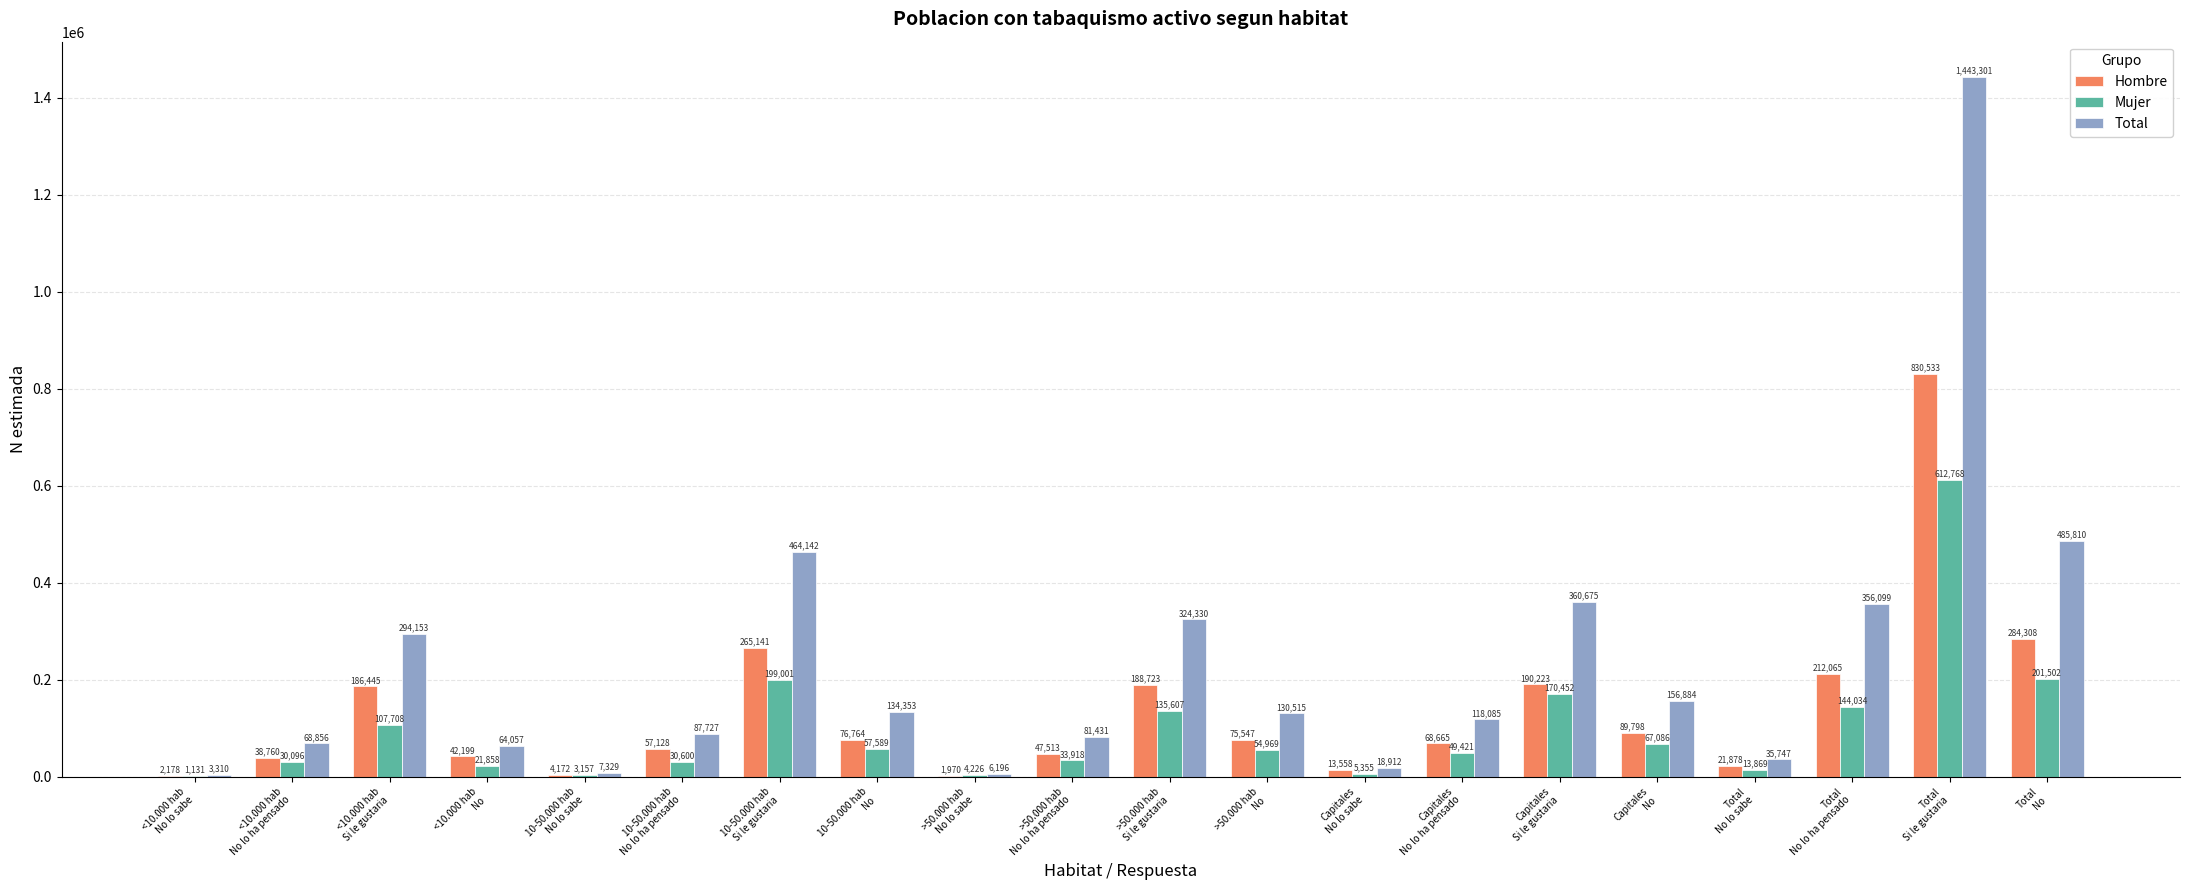

How many categories are shown in the chart?

20